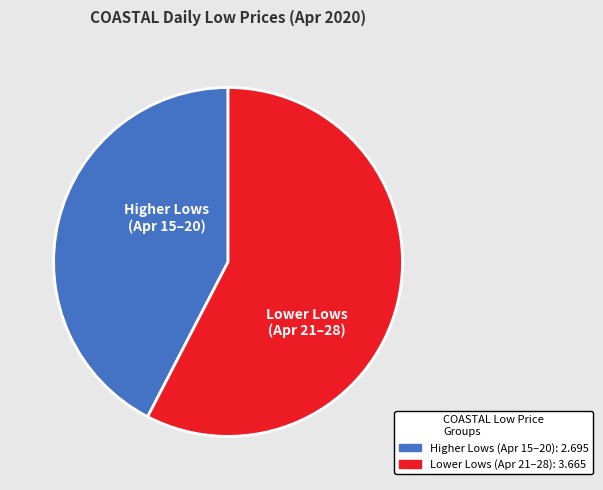

Does any single category account for the majority?

Yes